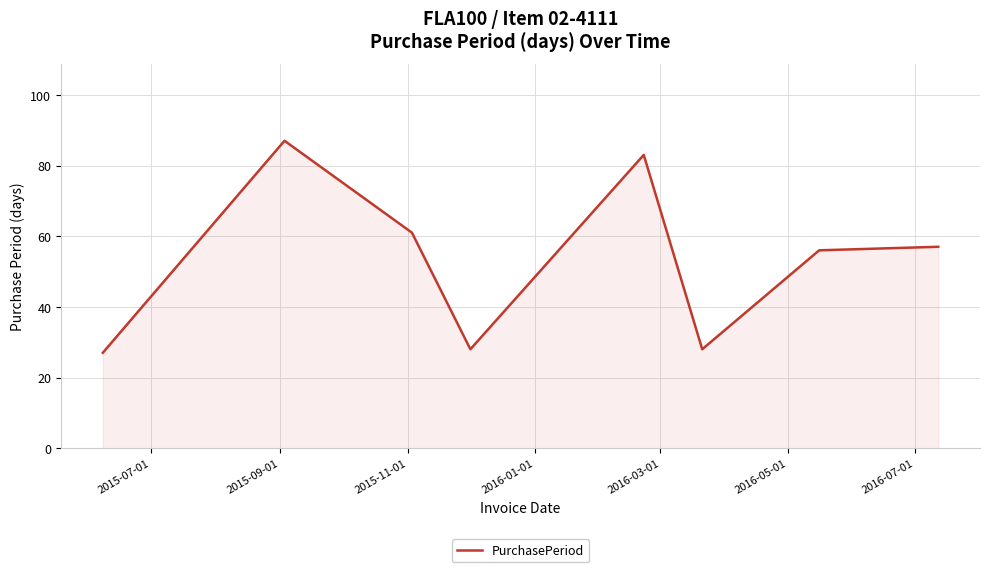

What is the smallest value displayed?

27